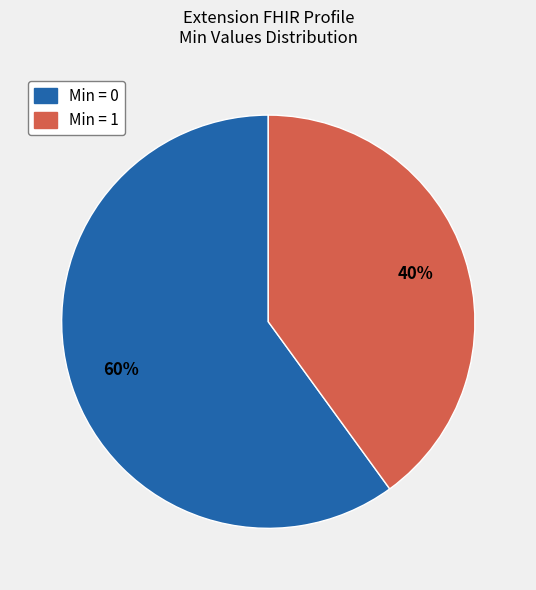

To the nearest percent, what is the difference between the largest and smallest slice percentages?

20%